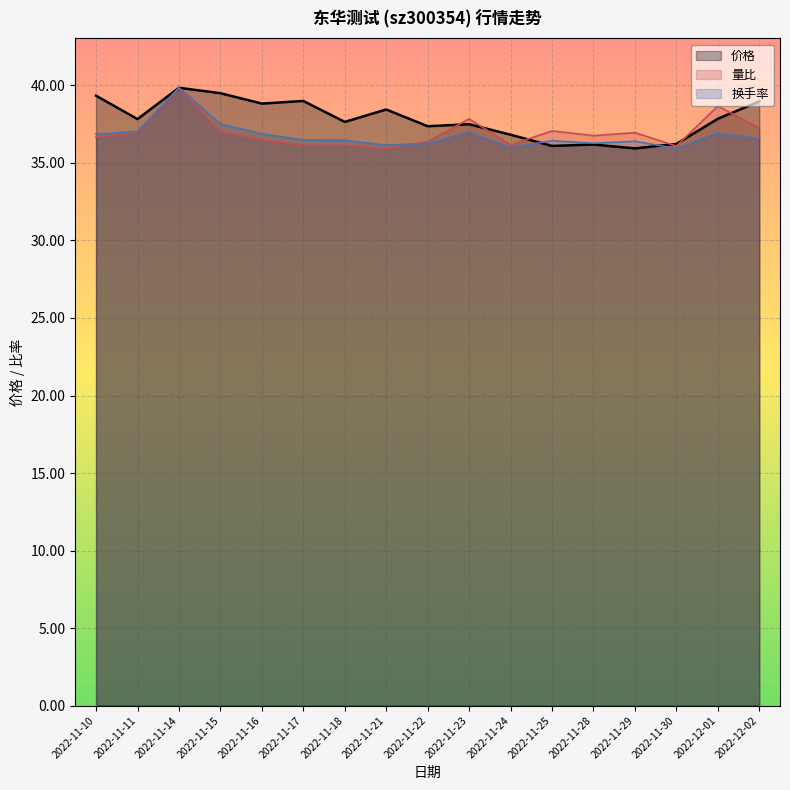

How many lines are shown in the chart?

3